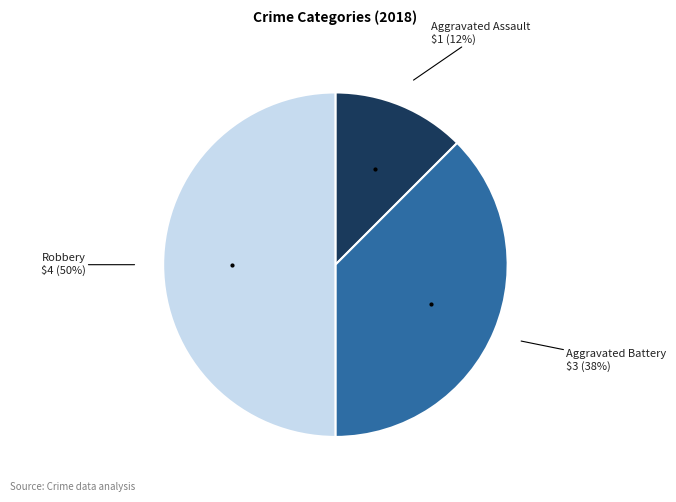

To the nearest percent, what is the average slice percentage?

33%